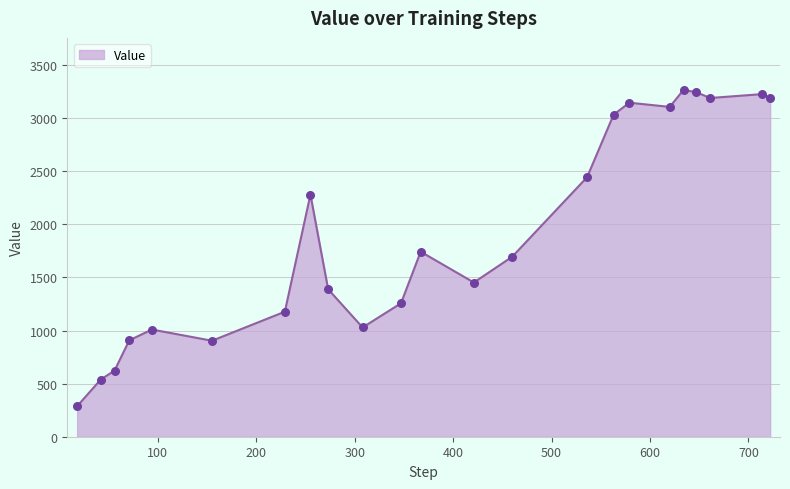

What is the difference between the maximum and minimum values?

2978.6